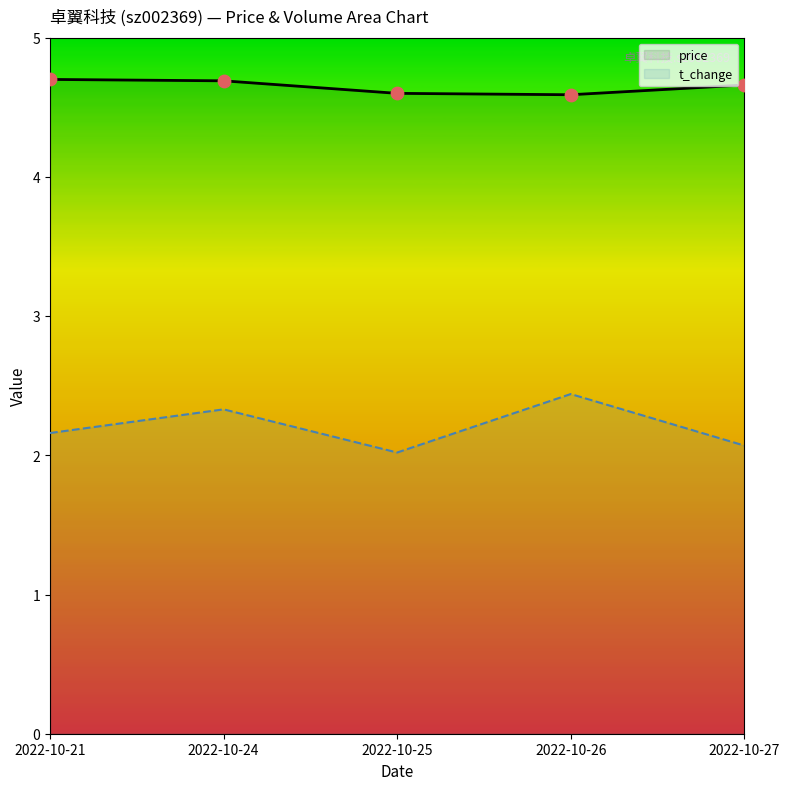

What are all the series names shown in the legend?

price, t_change, price_dot